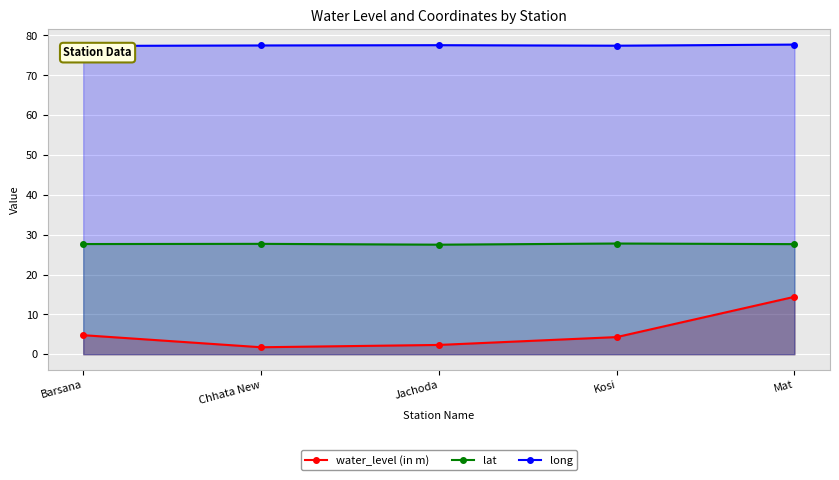

True or false: long and lat cross at least once.

False